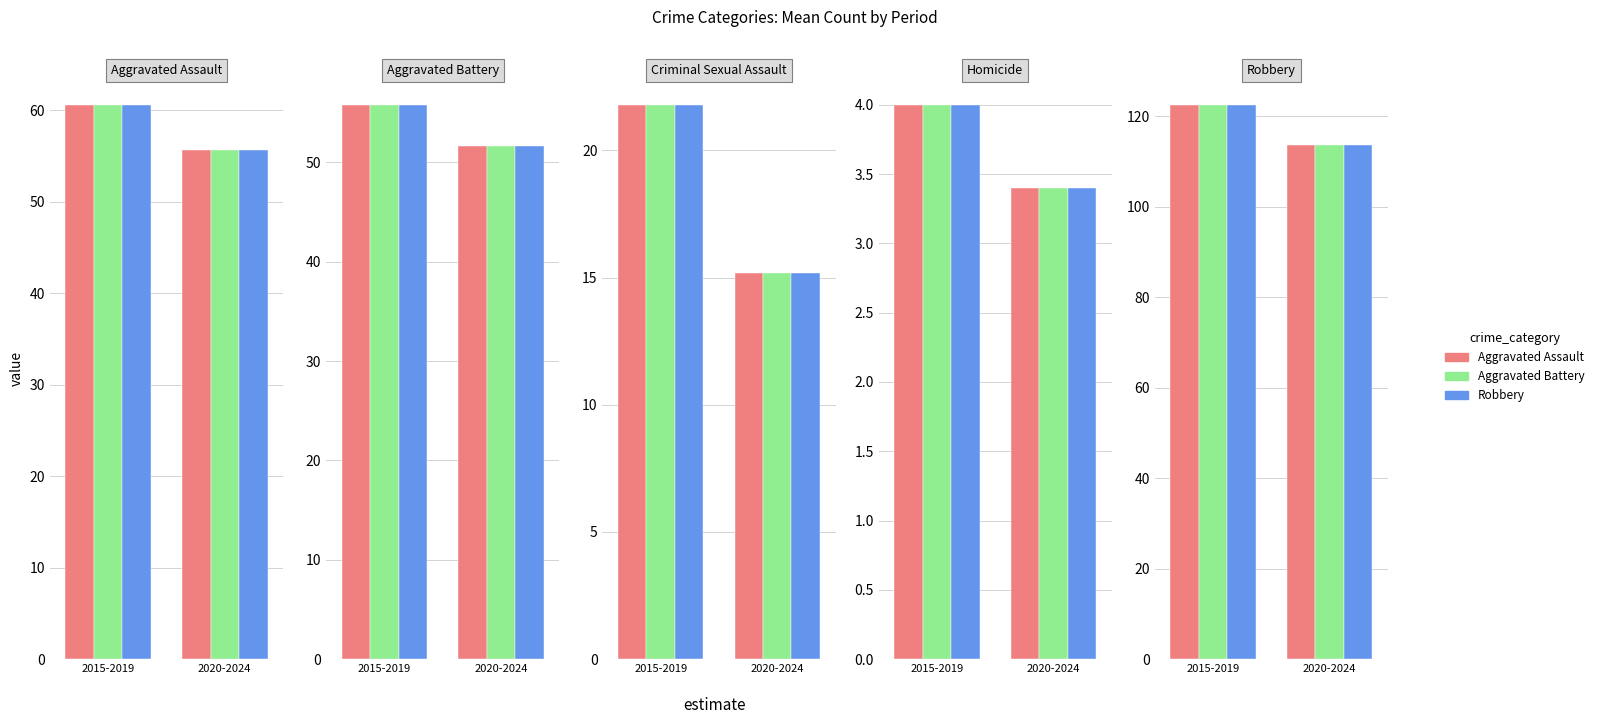

Which series changed the most between 2015-2019 and 2020-2024?

Aggravated Assault